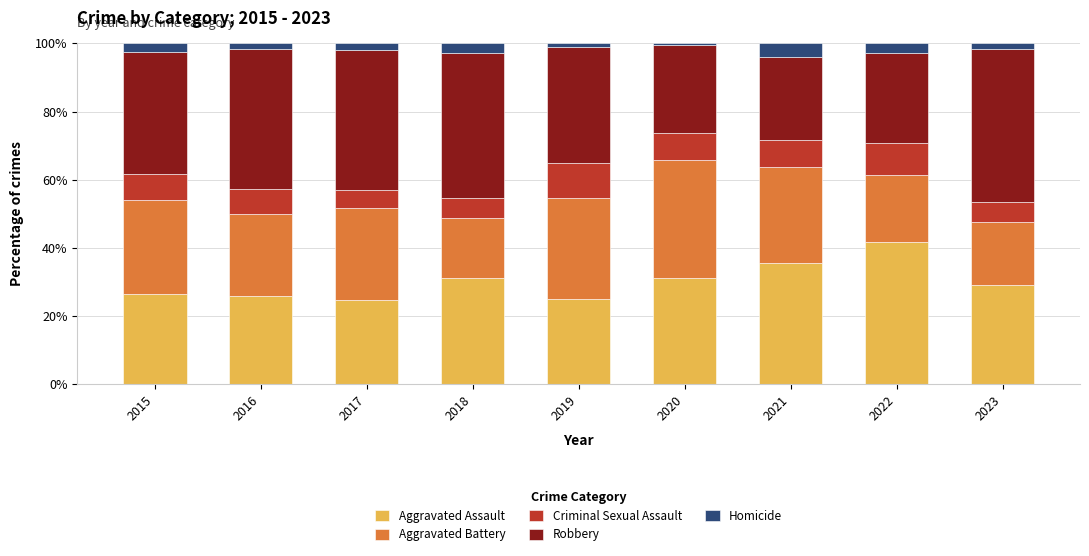

What is the lowest value of the Aggravated Assault series?

24.8